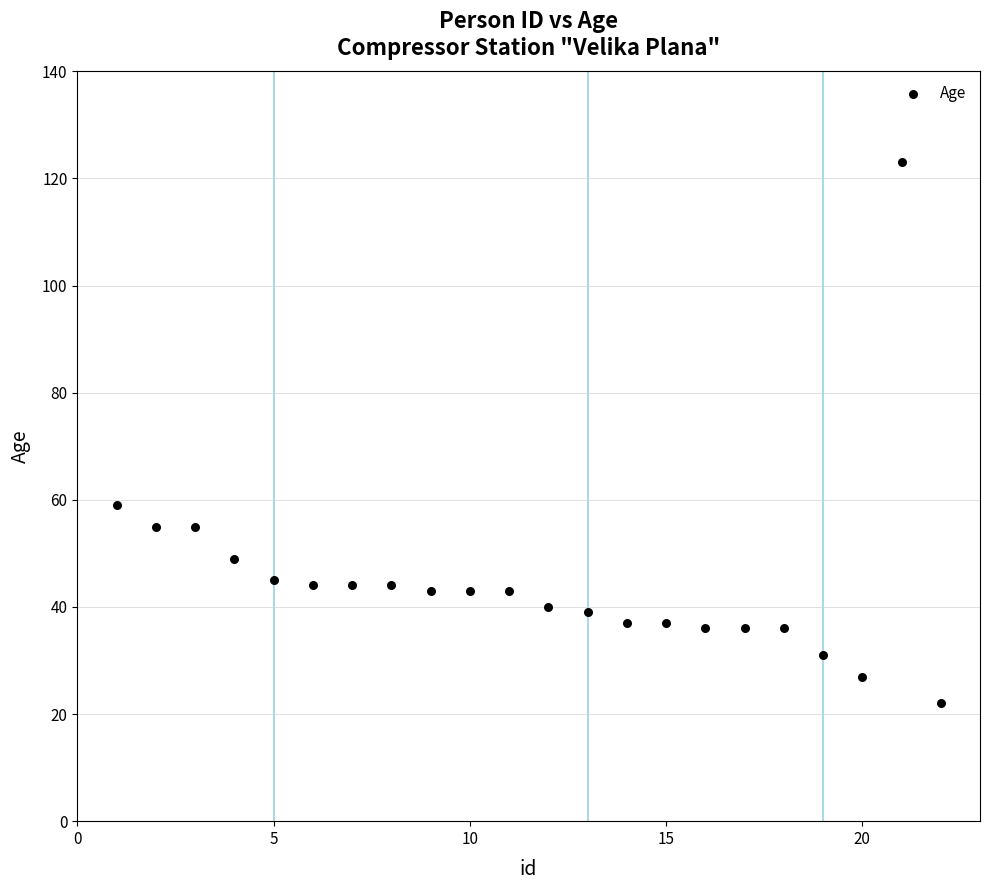

What Y value in the scatter plot is closest to 72?

59